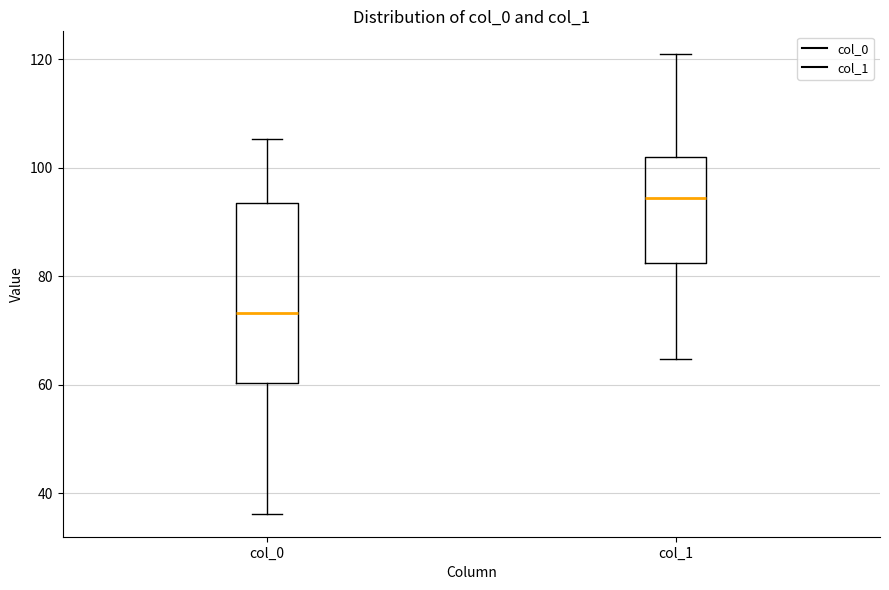

Which box has the highest median line?

col_1